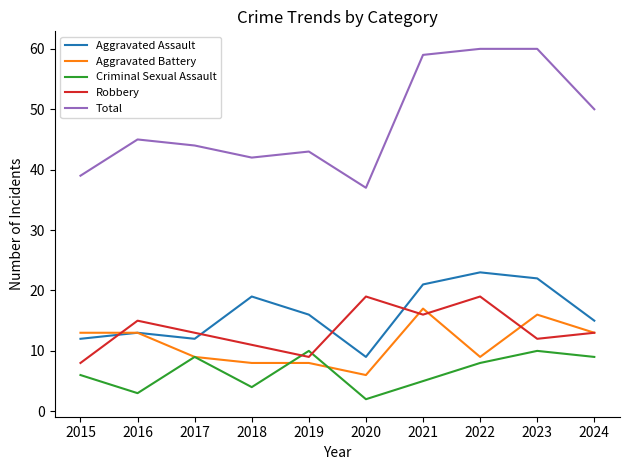

What is the total value across all series at 2022?

119